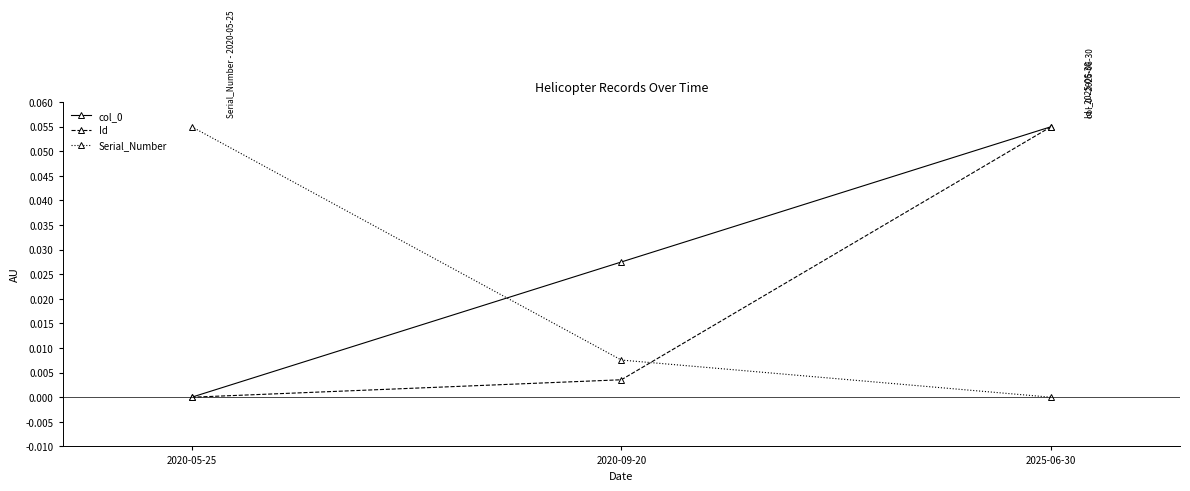

At which category is the sum across all series the highest?

2025-06-30